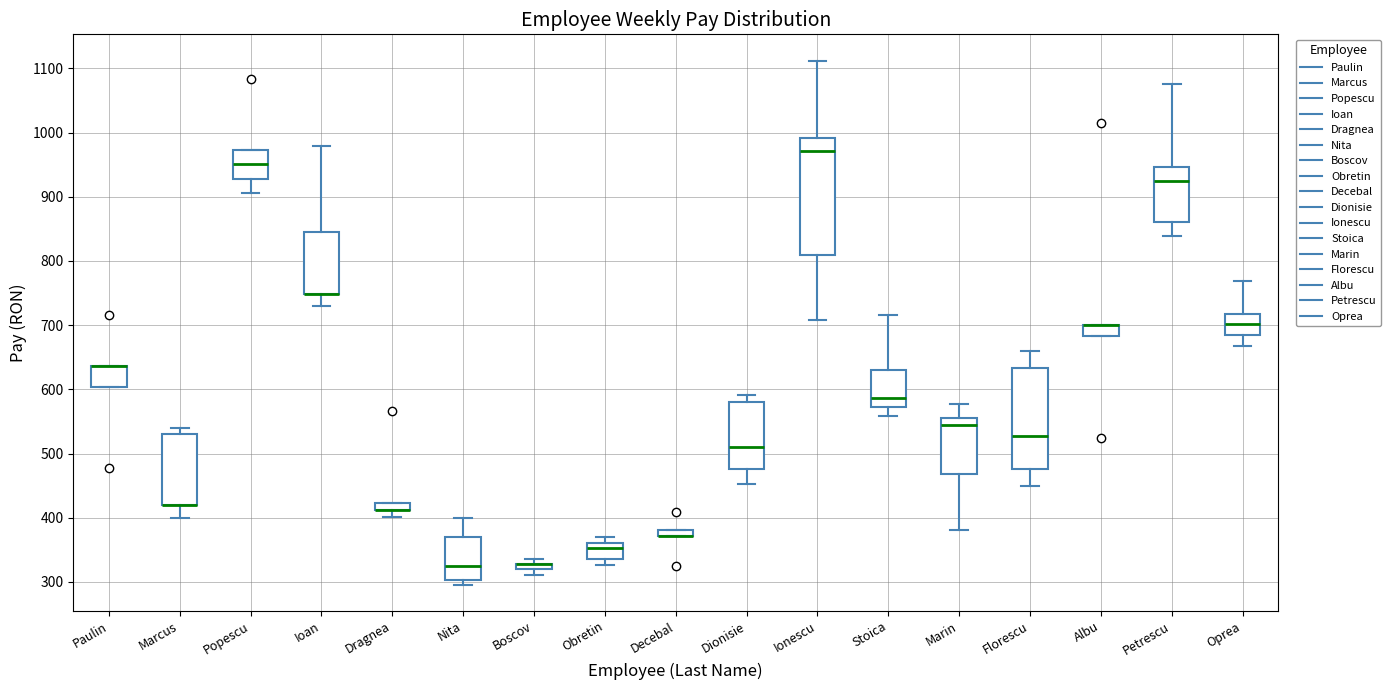

Where is the lower edge of the box for Paulin on the y-axis? The values are not printed on the chart, so give them approximately, as read against the axis.

600